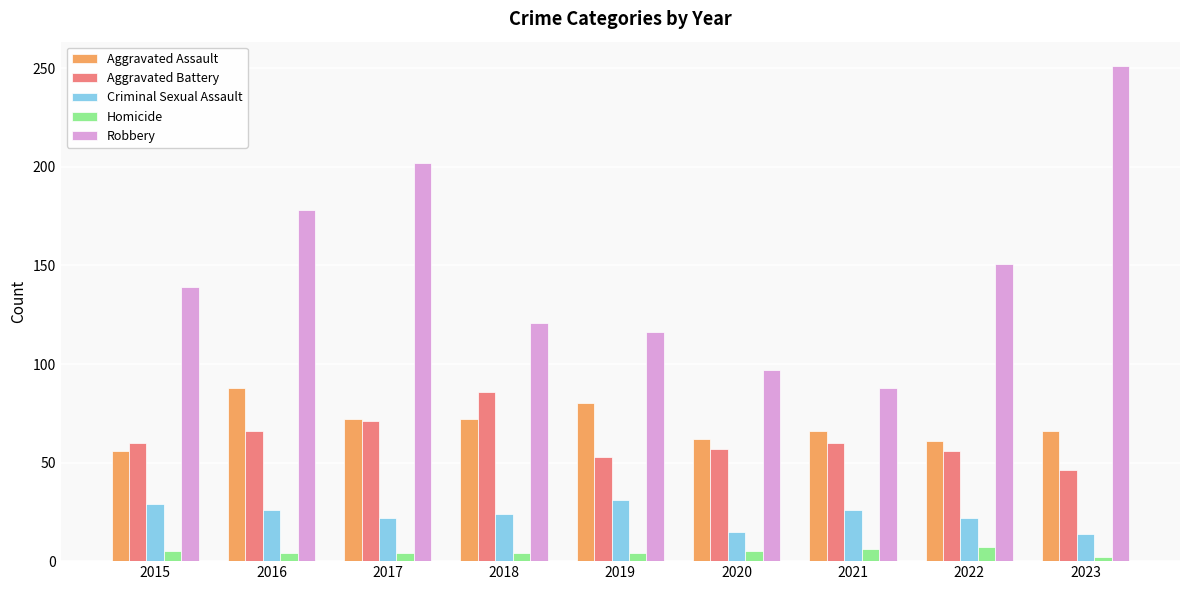

True or false: Criminal Sexual Assault has a value of 14 at 2023.

True